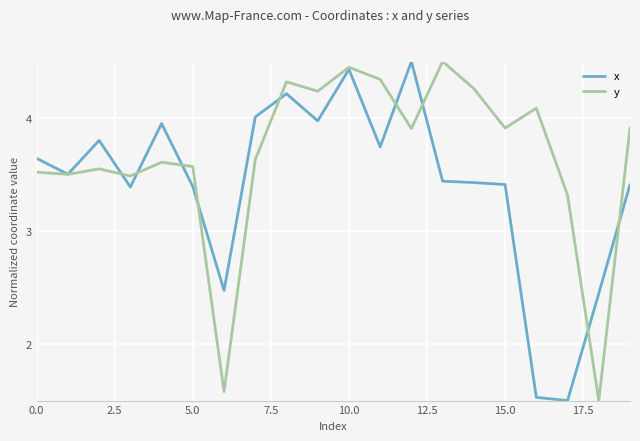

What is the minimum value shown in the chart?

1.5